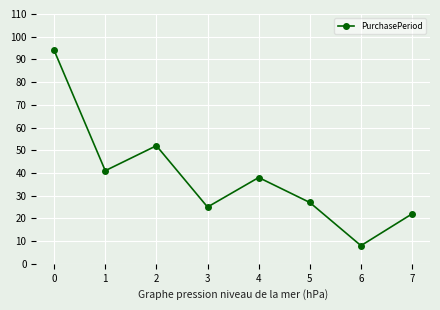

Which category has the lowest value across all series?

6